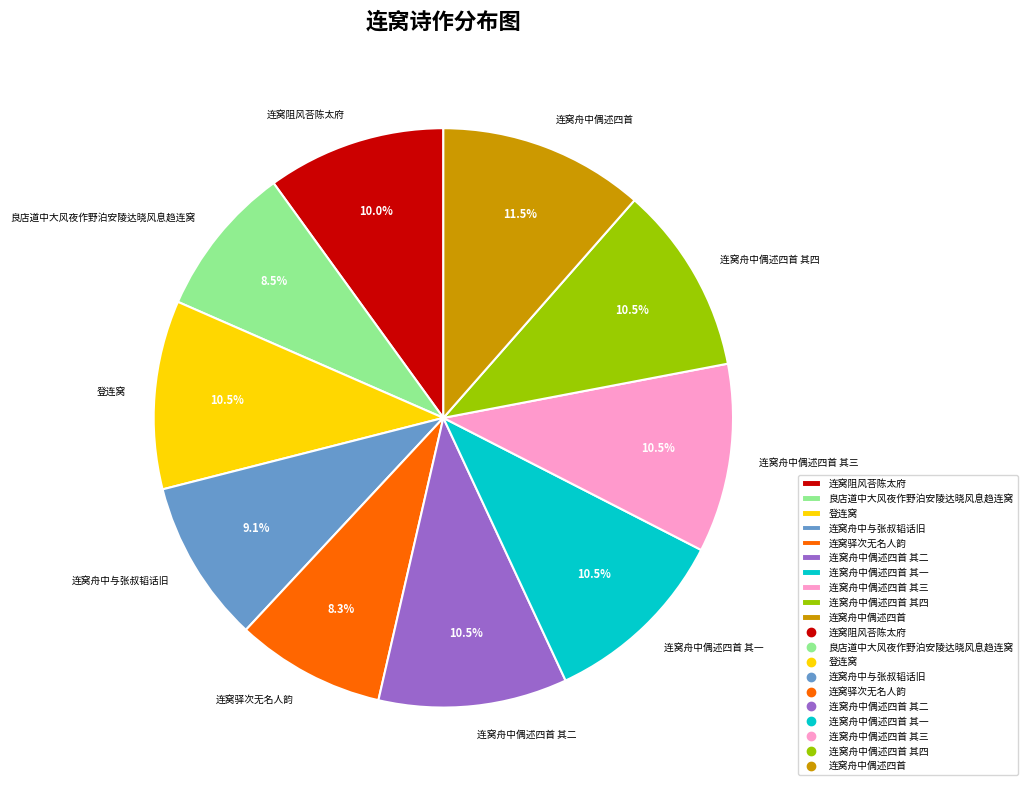

Which slice is the largest?

连窝舟中偶述四首